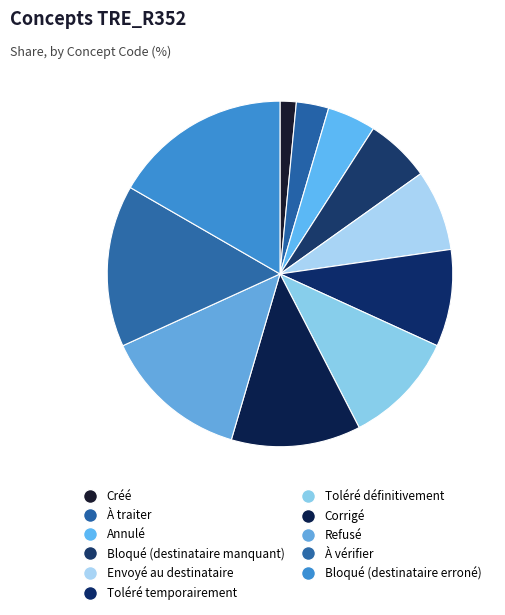

Does Bloqué (destinataire manquant) account for over 50% of the chart?

No